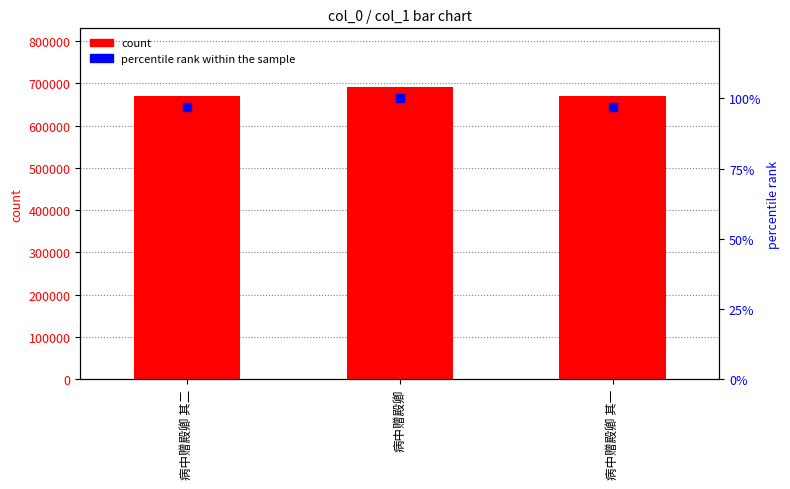

Which series reaches the minimum Y coordinate?

percentile rank within the sample